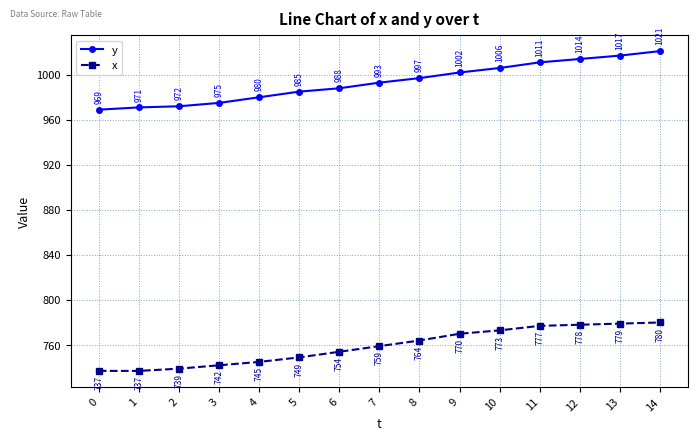

Reading left to right, extract all data points from this chart.

y: 0=969	1=971	2=972	3=975	4=980	5=985	6=988	7=993	8=997	9=1002	10=1006	11=1011	12=1014	13=1017	14=1021
x: 0=737	1=737	2=739	3=742	4=745	5=749	6=754	7=759	8=764	9=770	10=773	11=777	12=778	13=779	14=780